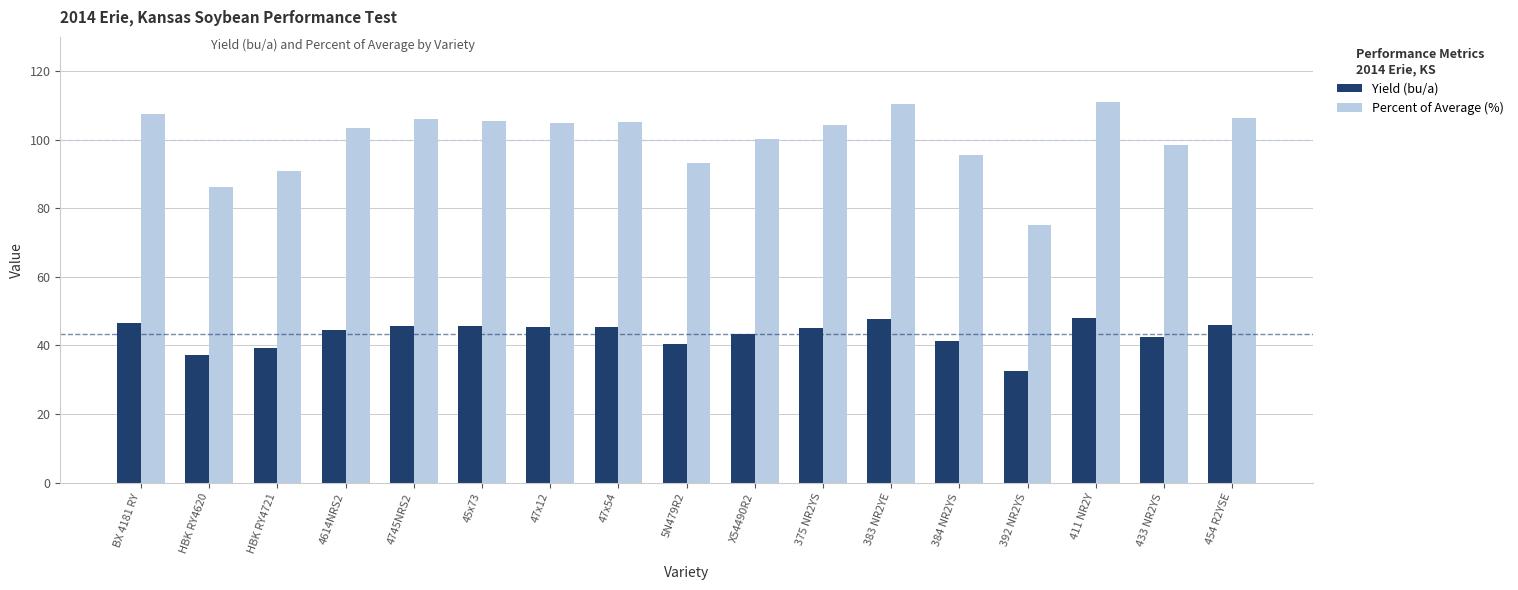

How many bars are there in each group?

2